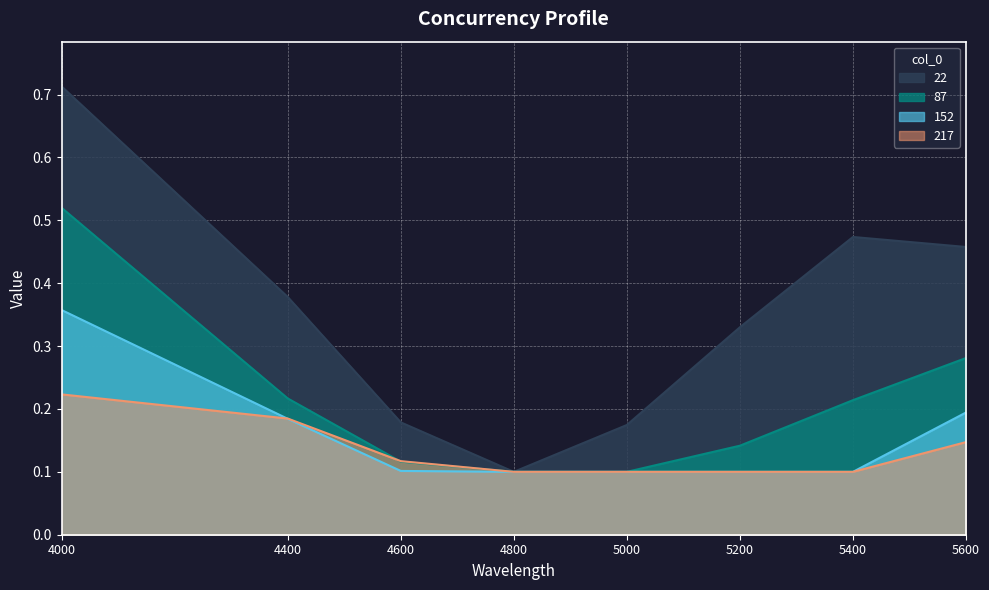

Is it true that 152 equals 0.1 at 4600?

True